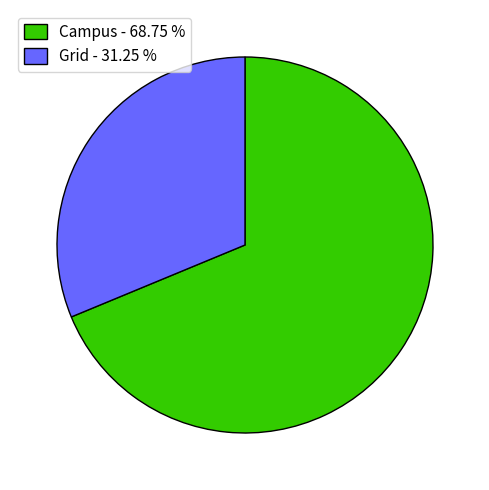

What is the smallest slice in the pie chart?

Grid